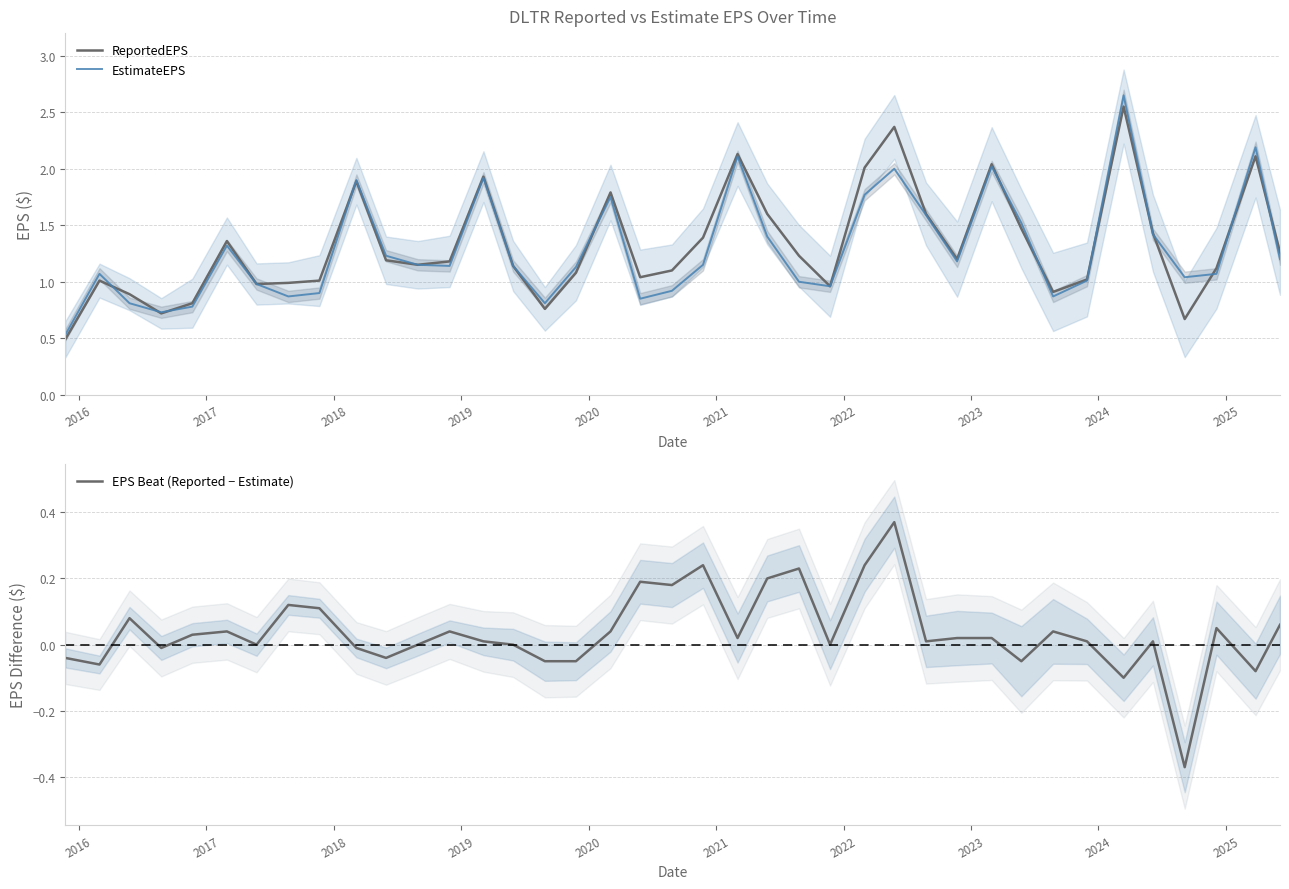

True or false: EstimateEPS and EPS Beat (Reported − Estimate) cross at least once.

False